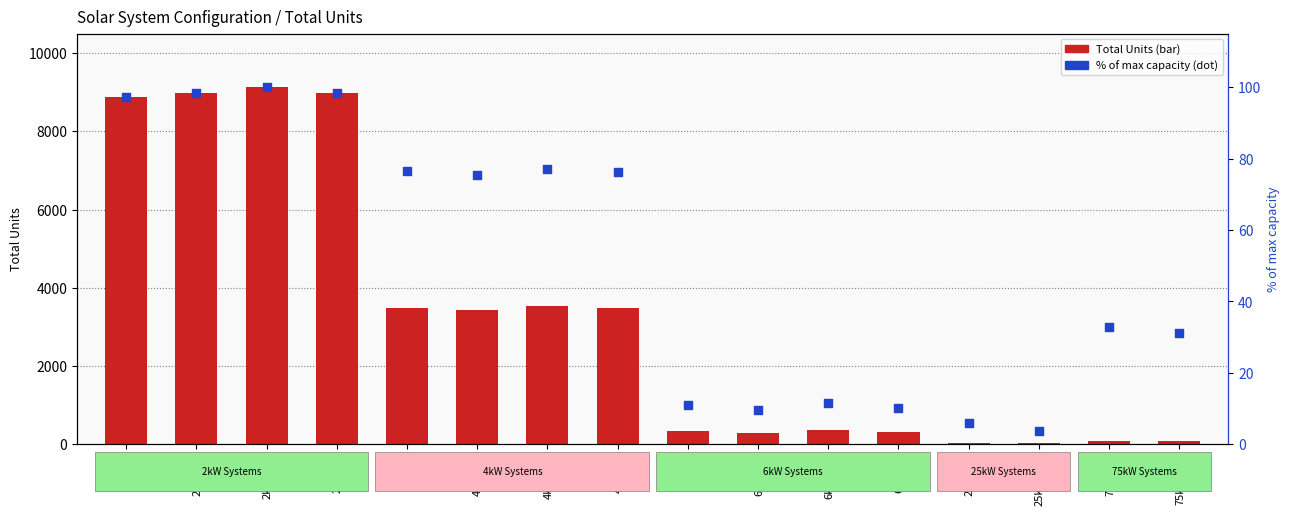

At which category is the sum across all series the highest?

2kW_SW